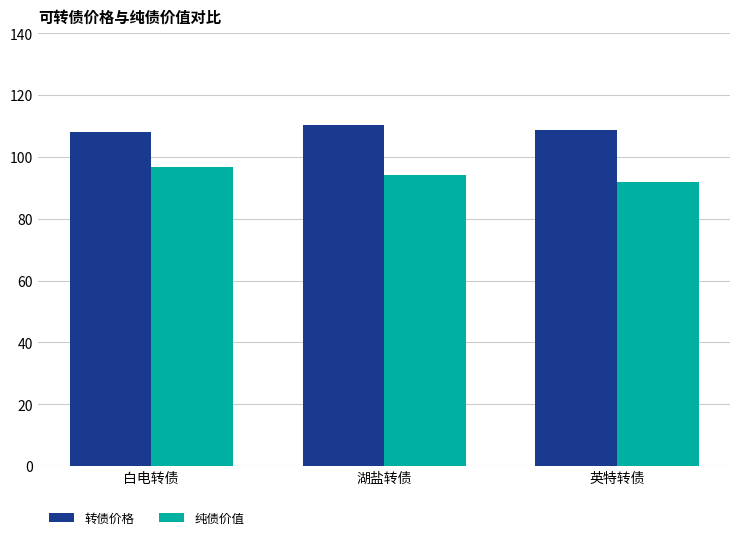

Which category has the highest value in the 纯债价值 series?

白电转债